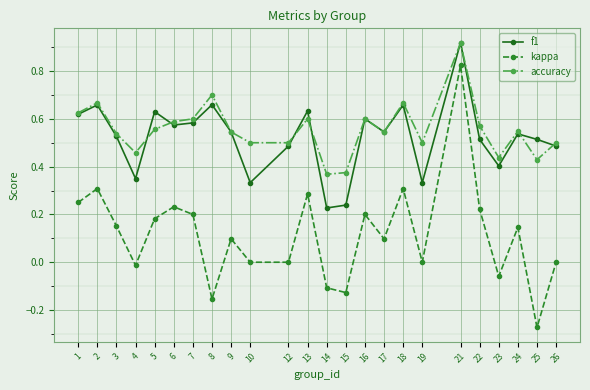

At which category is the sum across all series the highest?

21